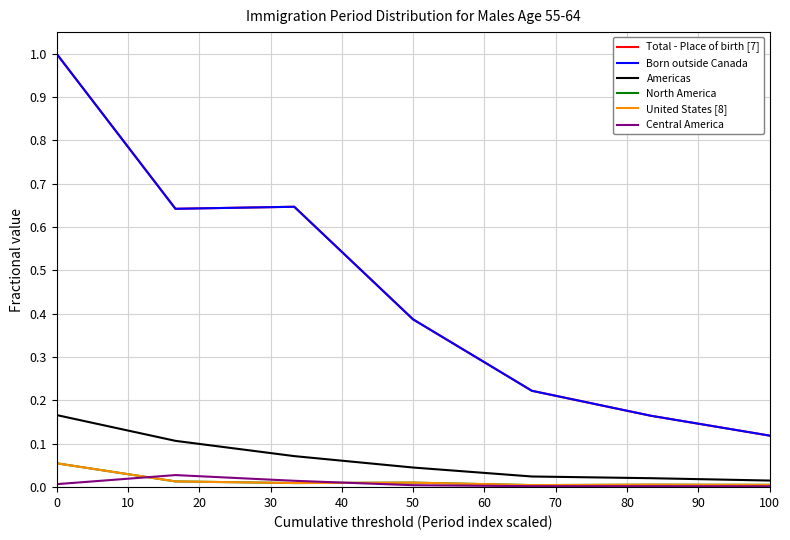

Does the chart have visible grid lines?

Yes